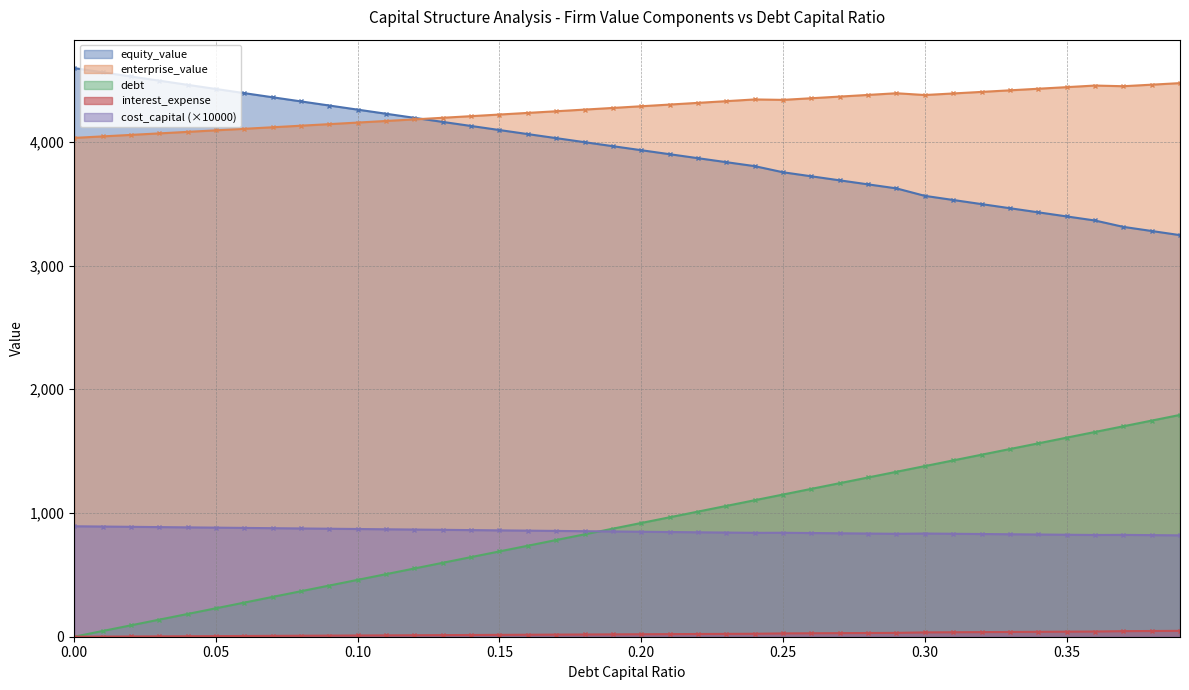

Reading left to right, extract all data points from this chart.

debt_capital: 0.0=0.0	0.01=46.0	0.02=91.9	0.03=137.9	0.04=183.9	0.05=229.8	0.06=275.8	0.07=321.8	0.08=367.8	0.09=413.7	0.1=459.7	0.11=505.7	0.12=551.6	0.13=597.6	0.14=643.6	0.15=689.5	0.16=735.5	0.17=781.5	0.18=827.5	0.19=873.4	0.2=919.4	0.21=965.4	0.22=1011.3	0.23=1057.3	0.24=1103.3	0.25=1149.2	0.26=1195.2	0.27=1241.2	0.28=1287.1	0.29=1333.1	0.3=1379.1	0.31=1425.1	0.32=1471.0	0.33=1517.0	0.34=1563.0	0.35=1608.9	0.36=1654.9	0.37=1700.9	0.38=1746.8	0.39=1792.8
enterprise_value: 0.0=4032.0	0.01=4044.1	0.02=4056.2	0.03=4068.4	0.04=4080.7	0.05=4093.0	0.06=4105.5	0.07=4118.0	0.08=4130.5	0.09=4143.2	0.1=4155.9	0.11=4168.7	0.12=4181.6	0.13=4194.6	0.14=4207.7	0.15=4220.8	0.16=4234.0	0.17=4247.3	0.18=4260.7	0.19=4274.2	0.2=4287.7	0.21=4301.4	0.22=4315.1	0.23=4328.9	0.24=4342.8	0.25=4339.3	0.26=4352.5	0.27=4365.9	0.28=4379.3	0.29=4392.8	0.3=4378.5	0.31=4391.1	0.32=4403.7	0.33=4416.5	0.34=4429.3	0.35=4442.1	0.36=4455.1	0.37=4449.6	0.38=4462.1	0.39=4474.7
debt: 0.0=4596.1	0.01=4562.2	0.02=4528.3	0.03=4494.6	0.04=4460.9	0.05=4427.3	0.06=4393.7	0.07=4360.3	0.08=4326.9	0.09=4293.6	0.1=4260.3	0.11=4227.2	0.12=4194.1	0.13=4161.1	0.14=4128.2	0.15=4095.4	0.16=4062.6	0.17=4029.9	0.18=3997.4	0.19=3964.9	0.2=3932.4	0.21=3900.1	0.22=3867.9	0.23=3835.7	0.24=3803.6	0.25=3754.1	0.26=3721.4	0.27=3688.8	0.28=3656.3	0.29=3623.8	0.3=3563.5	0.31=3530.1	0.32=3496.8	0.33=3463.6	0.34=3430.4	0.35=3397.3	0.36=3364.3	0.37=3312.9	0.38=3279.4	0.39=3246.0
interest_expense: 0.0=0.0	0.01=1.0	0.02=2.0	0.03=3.0	0.04=4.0	0.05=5.0	0.06=6.0	0.07=7.0	0.08=8.0	0.09=9.0	0.1=10.0	0.11=11.0	0.12=12.0	0.13=13.0	0.14=14.0	0.15=15.0	0.16=16.0	0.17=17.0	0.18=18.0	0.19=19.0	0.2=20.0	0.21=21.0	0.22=22.0	0.23=23.0	0.24=24.0	0.25=26.8	0.26=27.9	0.27=29.0	0.28=30.0	0.29=31.1	0.3=35.0	0.31=36.2	0.32=37.4	0.33=38.5	0.34=39.7	0.35=40.9	0.36=42.0	0.37=45.0	0.38=46.3	0.39=47.5
equity_value: 0.0=892.8	0.01=890.6	0.02=888.4	0.03=886.2	0.04=883.9	0.05=881.7	0.06=879.5	0.07=877.3	0.08=875.1	0.09=872.9	0.1=870.7	0.11=868.5	0.12=866.2	0.13=864.0	0.14=861.8	0.15=859.6	0.16=857.4	0.17=855.2	0.18=853.0	0.19=850.8	0.2=848.6	0.21=846.3	0.22=844.1	0.23=841.9	0.24=839.7	0.25=840.3	0.26=838.2	0.27=836.1	0.28=834.0	0.29=831.9	0.3=834.1	0.31=832.1	0.32=830.2	0.33=828.2	0.34=826.3	0.35=824.3	0.36=822.3	0.37=823.2	0.38=821.3	0.39=819.4